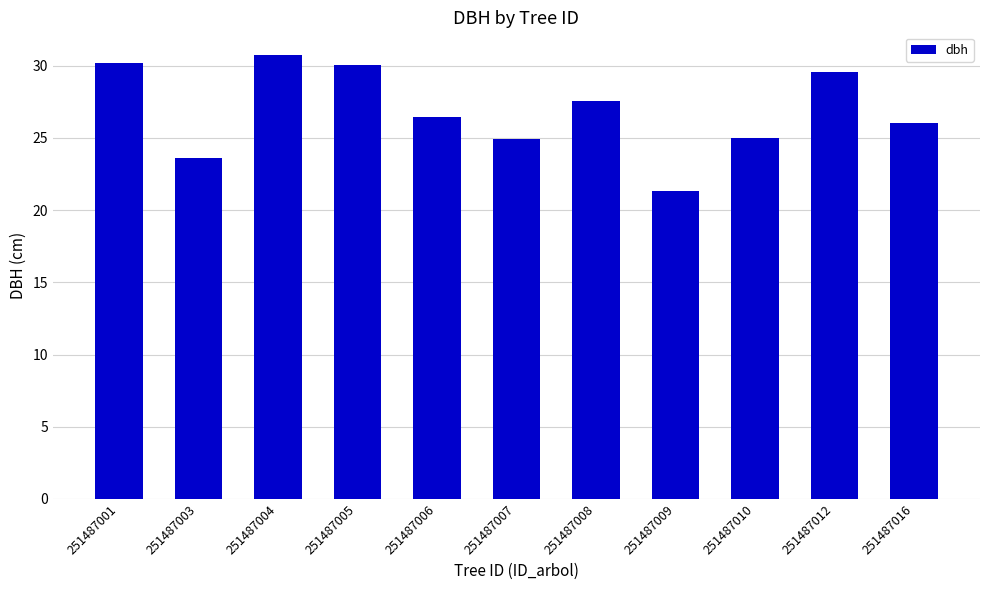

True or false: the data shows 11.3 at 251487003.

False